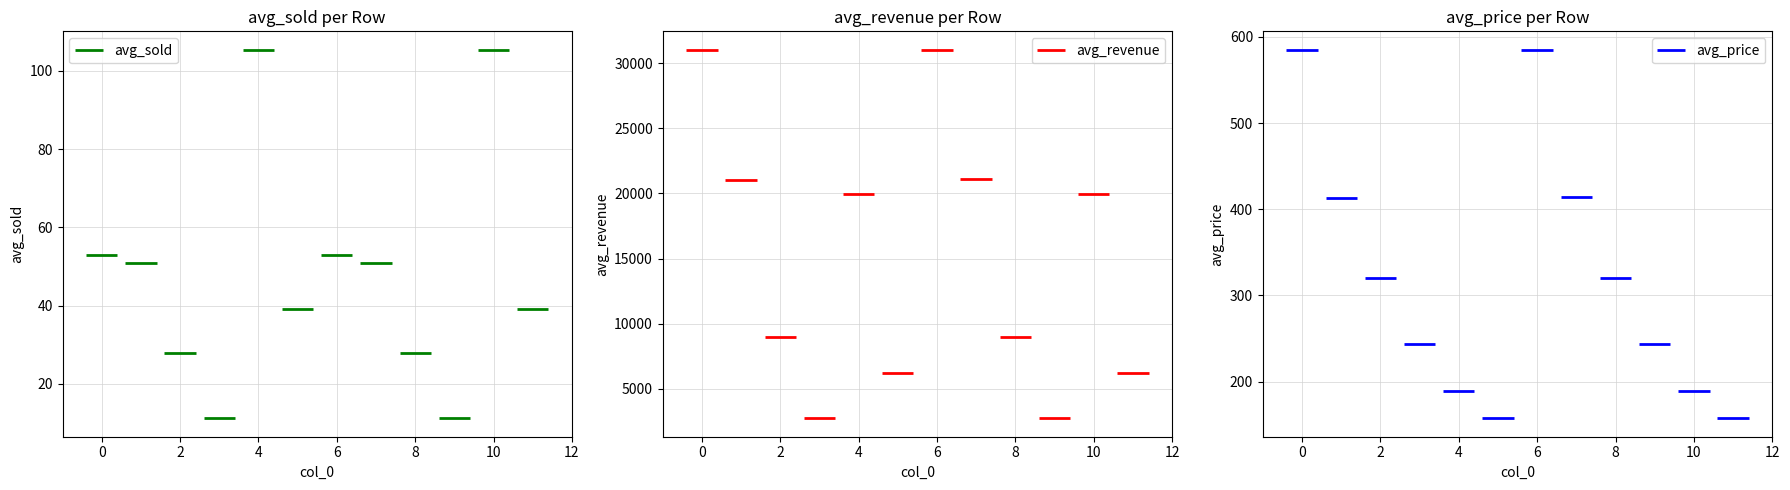

Which series has the largest total across all categories?

avg_revenue